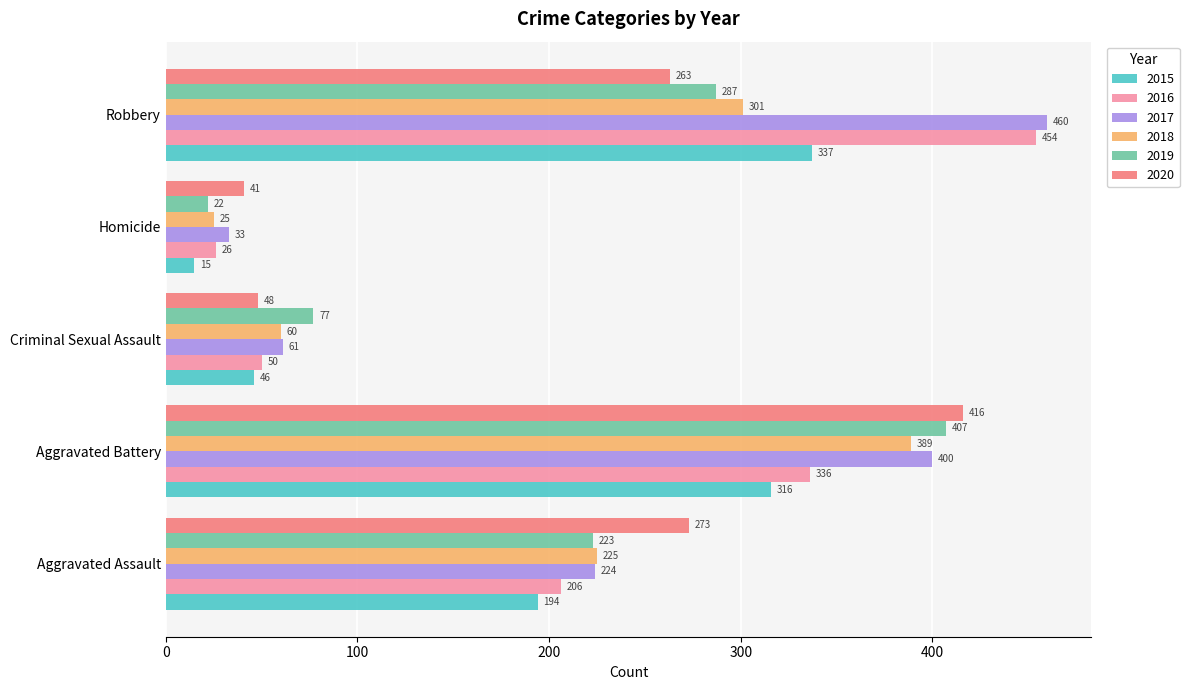

What is the total value across all series at Homicide?

162